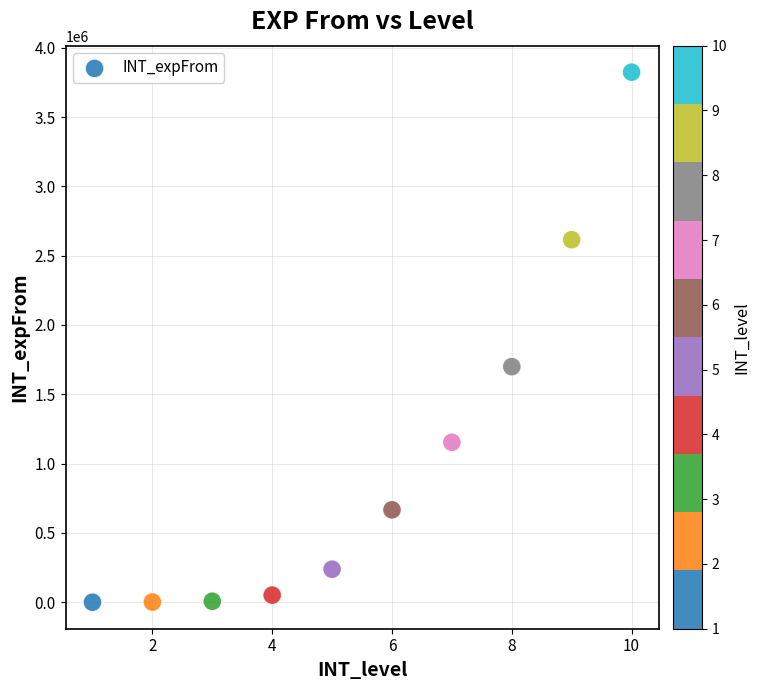

What Y value in the scatter plot is closest to 1911773?

1699355